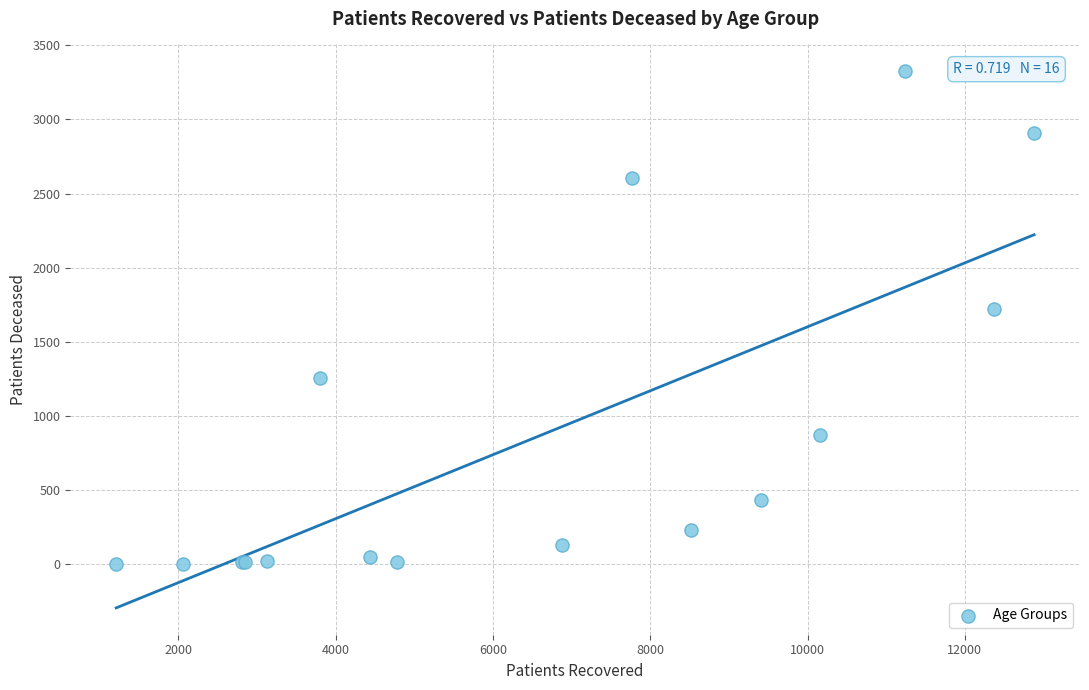

What Y value in the scatter plot is closest to 1664?

1721